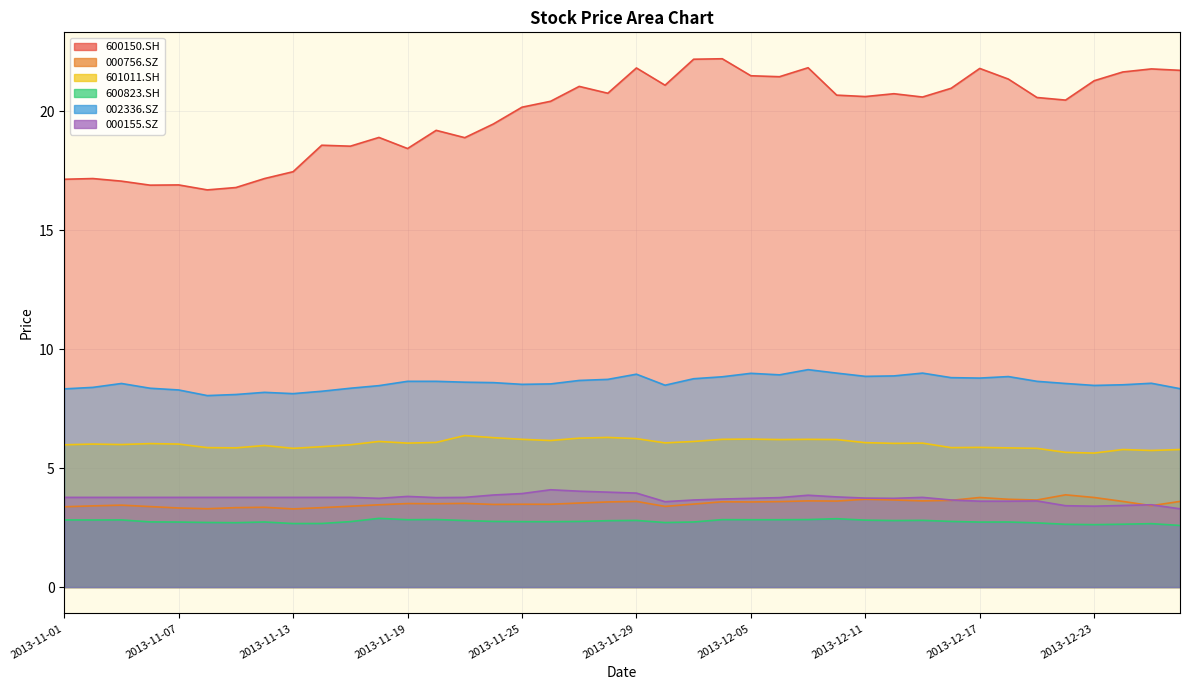

True or false: 601011.SH and 600150.SH intersect in this chart.

False